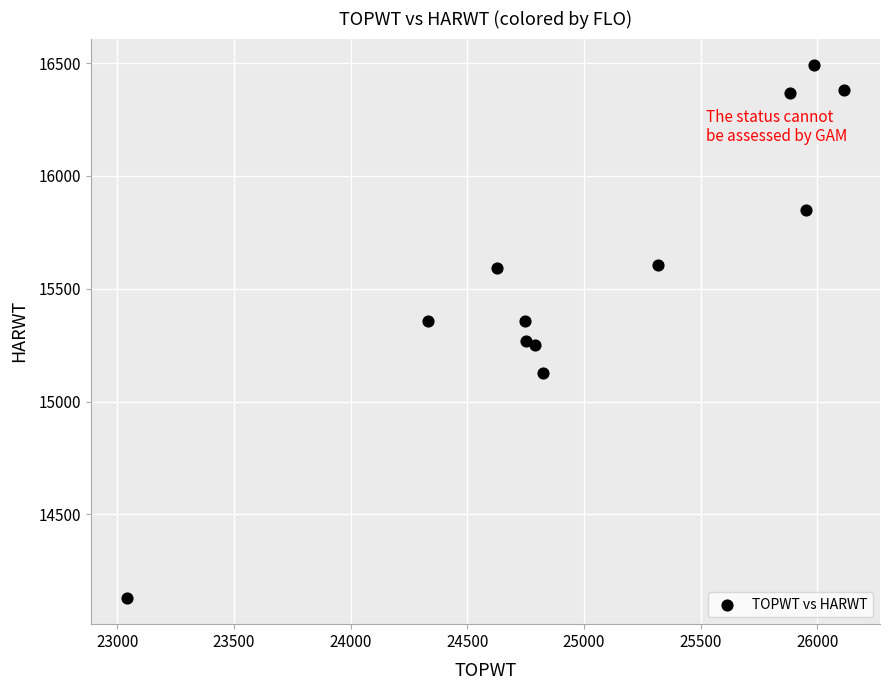

What is the average Y value?

15565